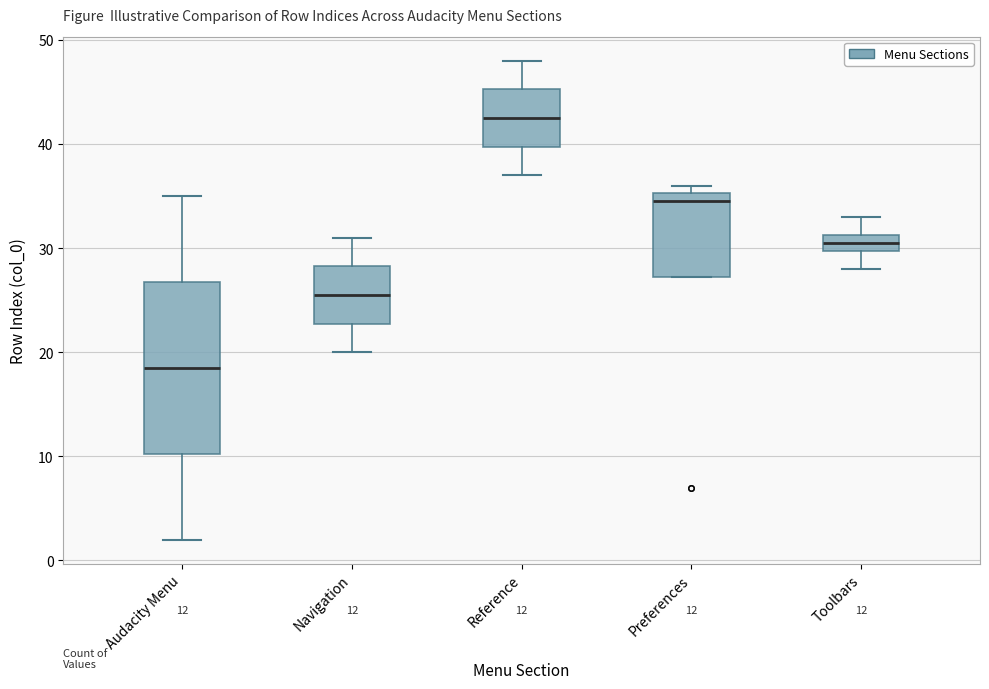

Which box is the tallest, from its lower edge to its upper edge?

Audacity Menu